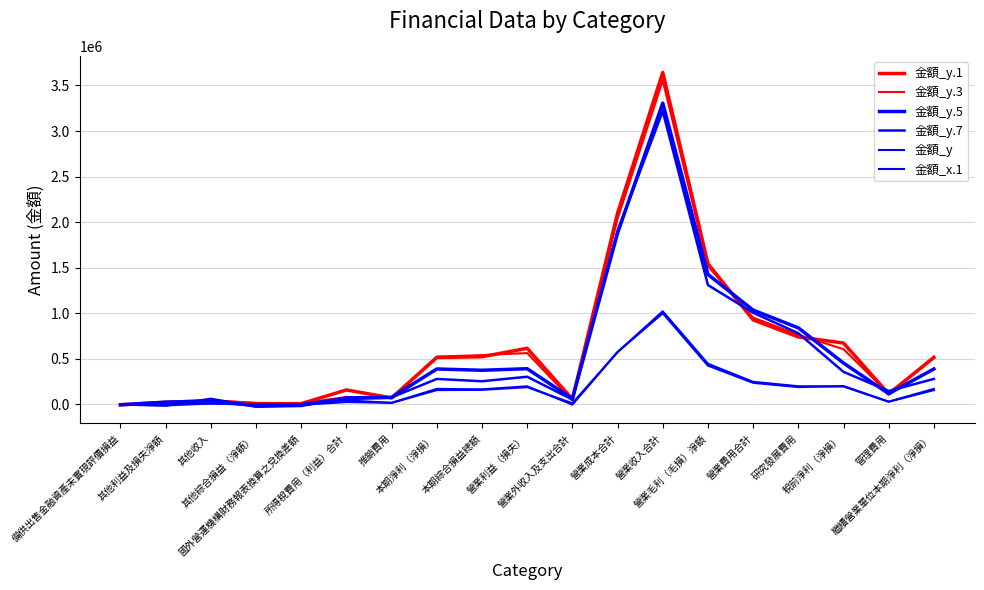

What is the sum of all 金額_x.1 values?

3455992